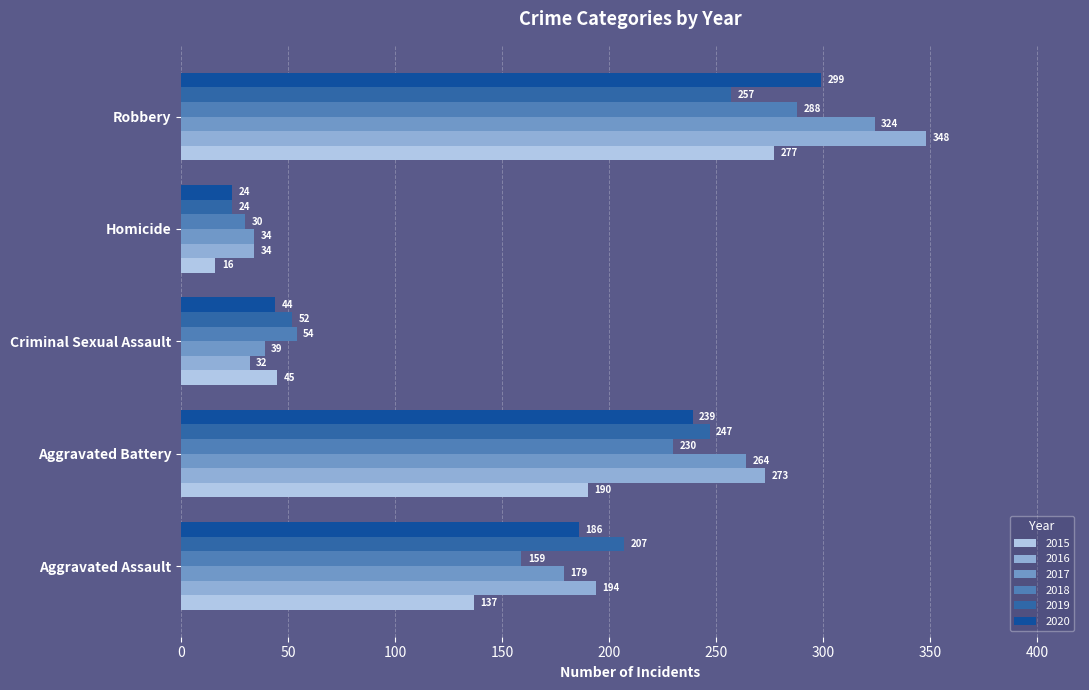

How many 2015 values are between 45 and 190?

3